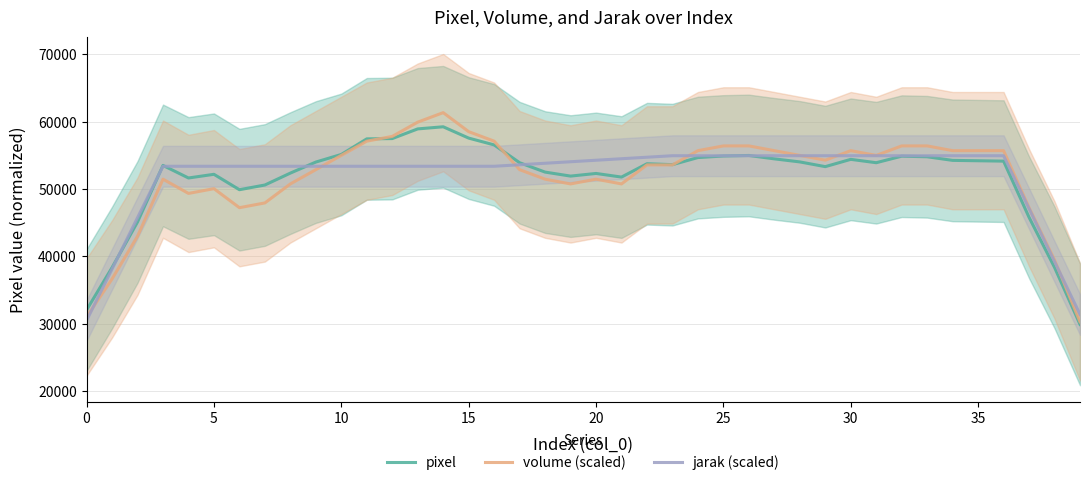

What is the value of the jarak (scaled) point at the 13th from the left?

53375.8